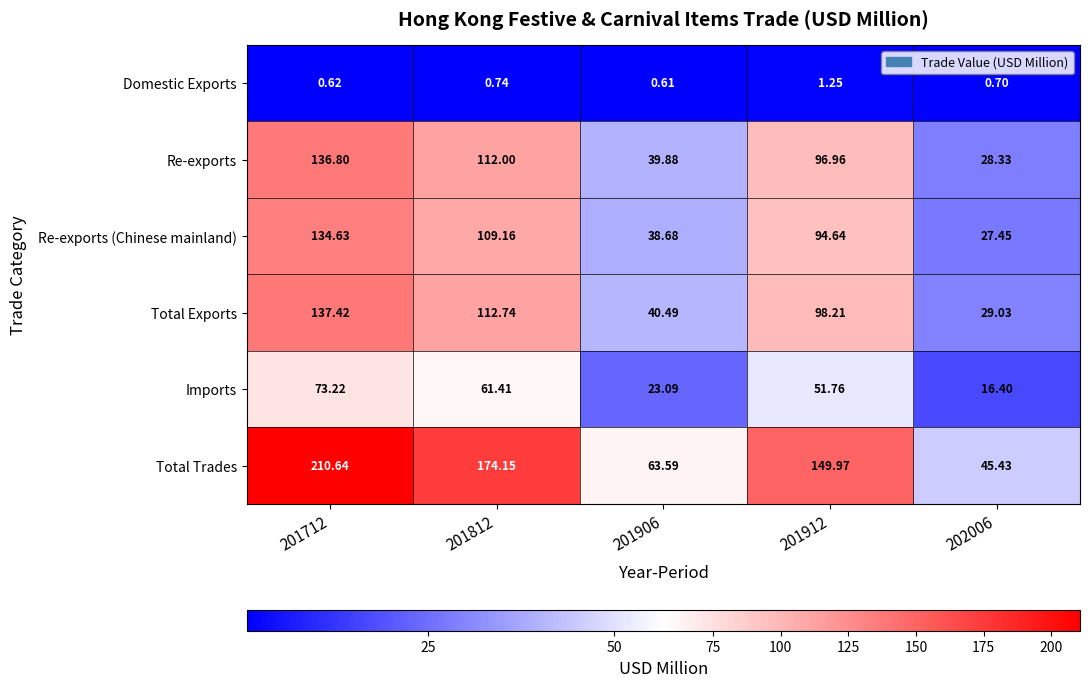

Which series changed the most between 201906 and 201912?

Total Trades